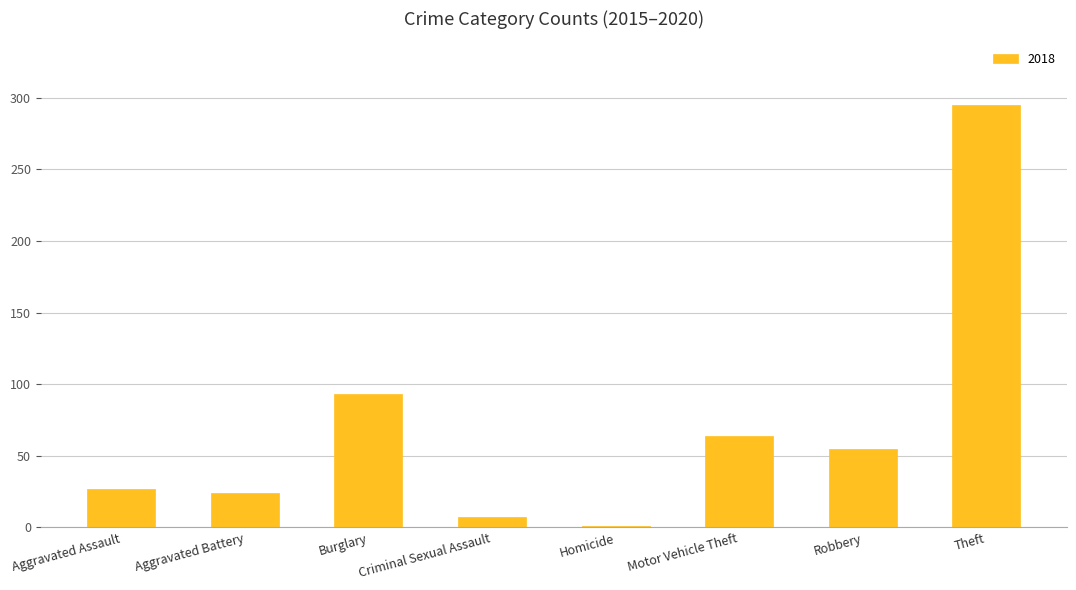

True or false: the data shows 35 at Aggravated Battery.

False